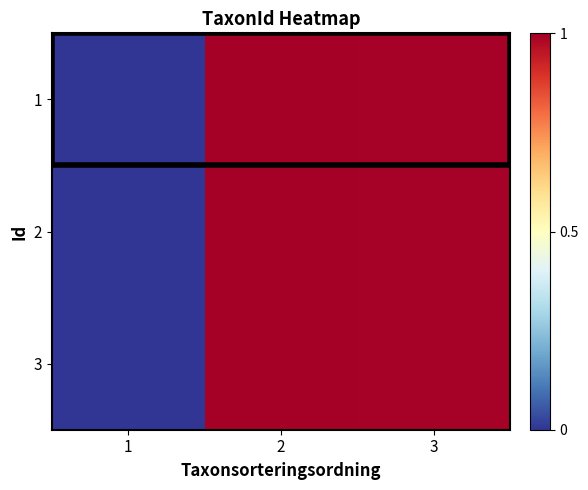

Reading left to right, extract all data points from this chart.

1: 1=0.0	2=1.0	3=1.0
2: 1=0.0	2=1.0	3=1.0
3: 1=0.0	2=1.0	3=1.0